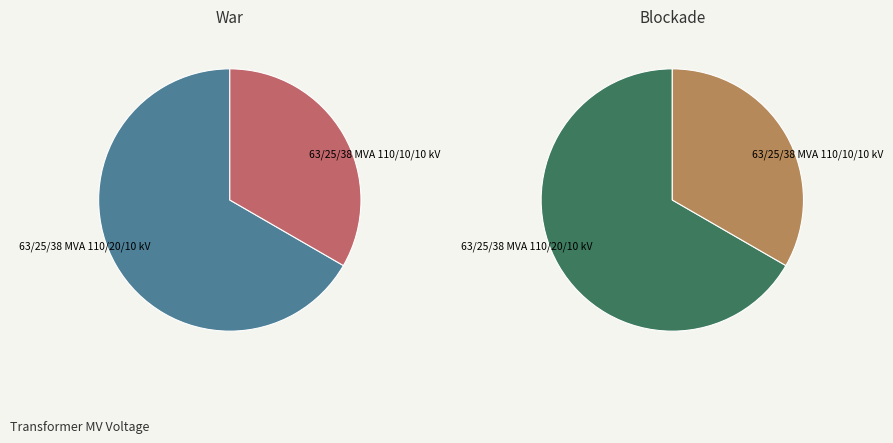

To the nearest percent, what portion does 63/25/38 MVA 110/20/10 kV represent?

67%